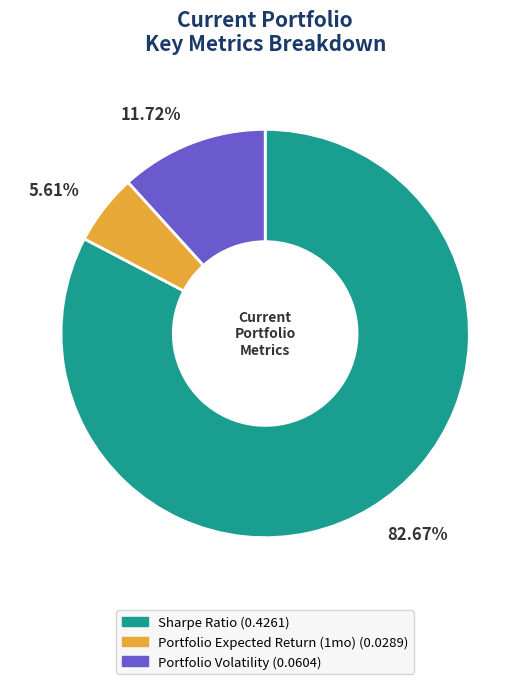

True or false: Sharpe Ratio accounts for 71% of the total.

False